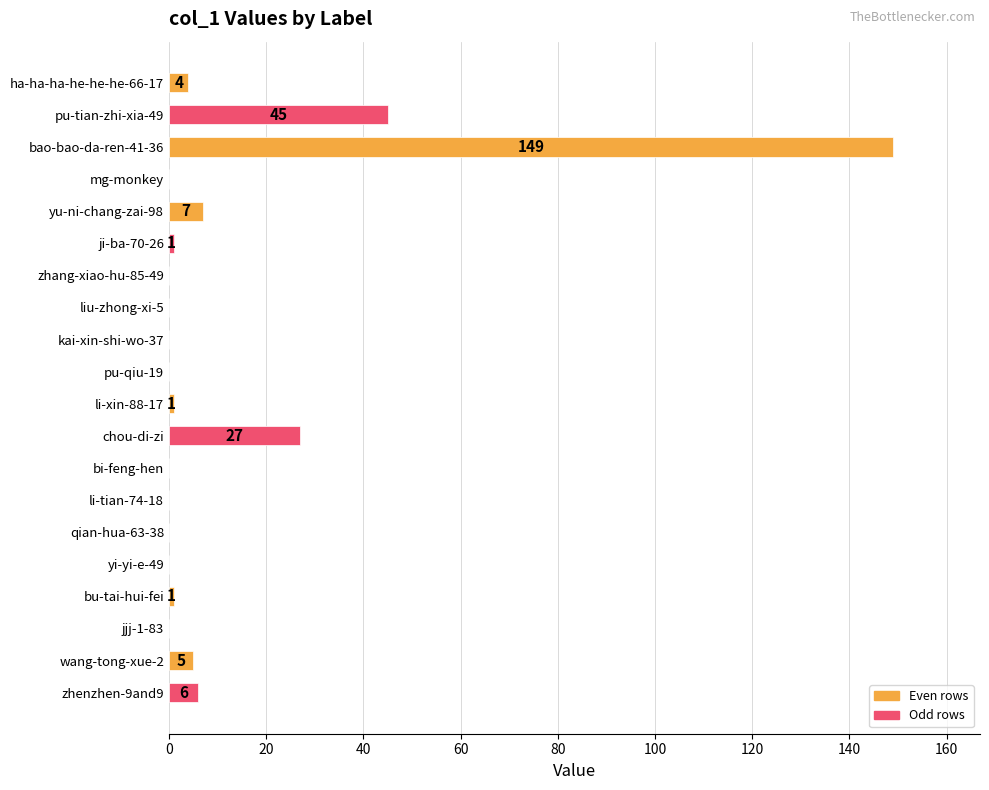

Reading top to bottom, extract all data points from this chart.

ha-ha-ha-he-he-he-66-17=4	pu-tian-zhi-xia-49=45	bao-bao-da-ren-41-36=149	mg-monkey=0	yu-ni-chang-zai-98=7	ji-ba-70-26=1	zhang-xiao-hu-85-49=0	liu-zhong-xi-5=0	kai-xin-shi-wo-37=0	pu-qiu-19=0	li-xin-88-17=1	chou-di-zi=27	bi-feng-hen=0	li-tian-74-18=0	qian-hua-63-38=0	yi-yi-e-49=0	bu-tai-hui-fei=1	jjj-1-83=0	wang-tong-xue-2=5	zhenzhen-9and9=6